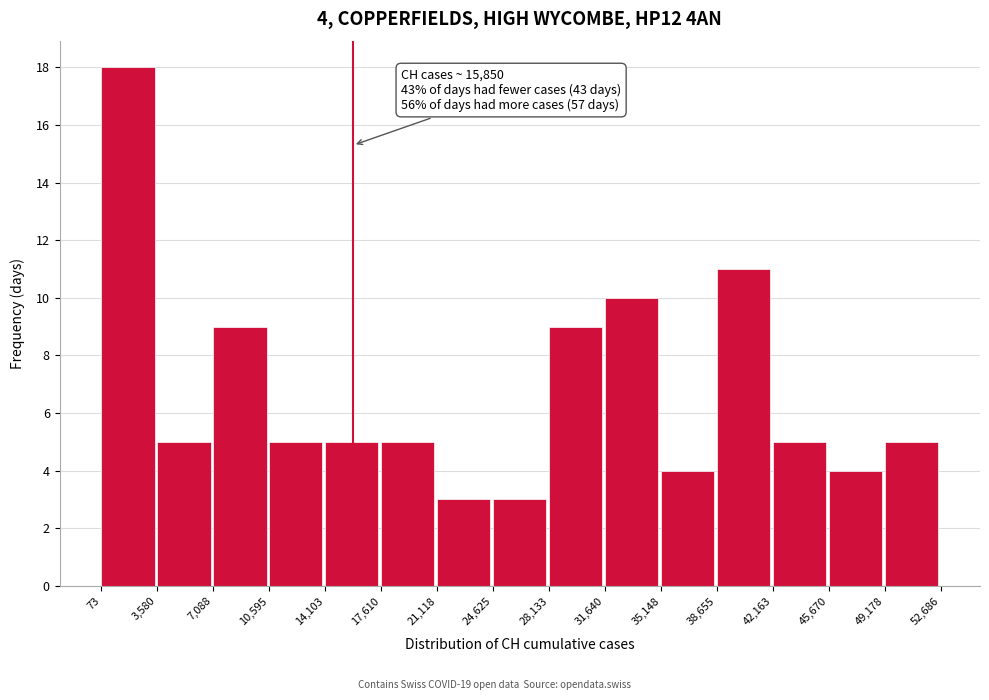

Over which range of the x-axis is the bar tallest?

73 to 3,580